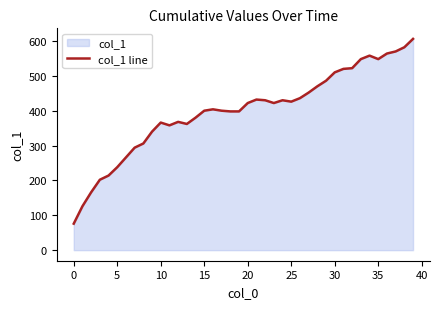

What is the maximum value shown in the chart?

606